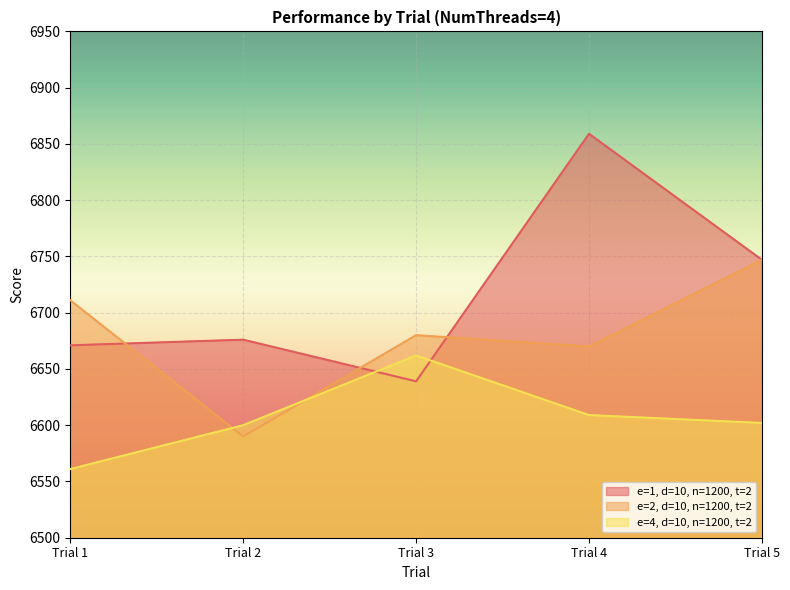

At which category does e=1, d=10, n=1200, t=2 reach its first local valley?

Trial 3